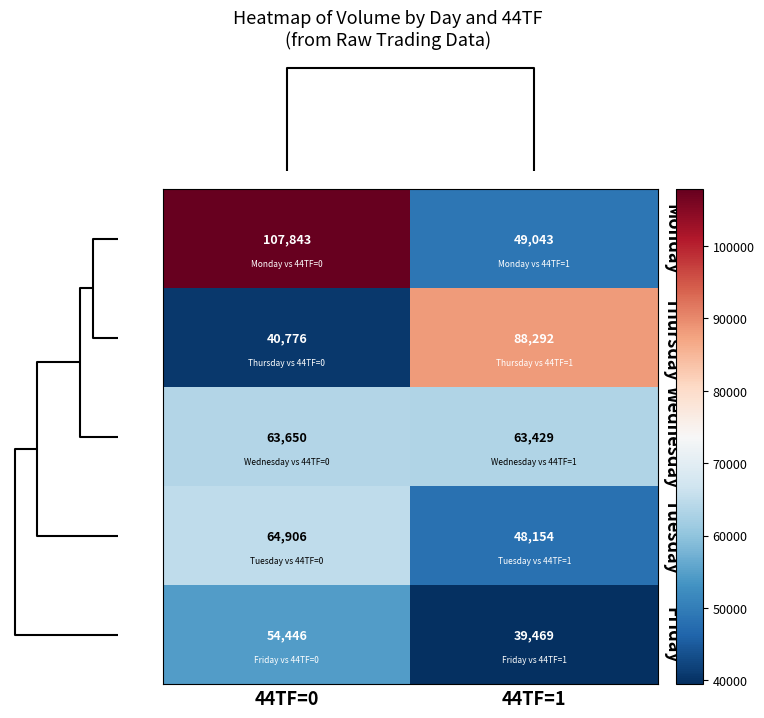

At which label is Friday closest to 46957?

44TF=1